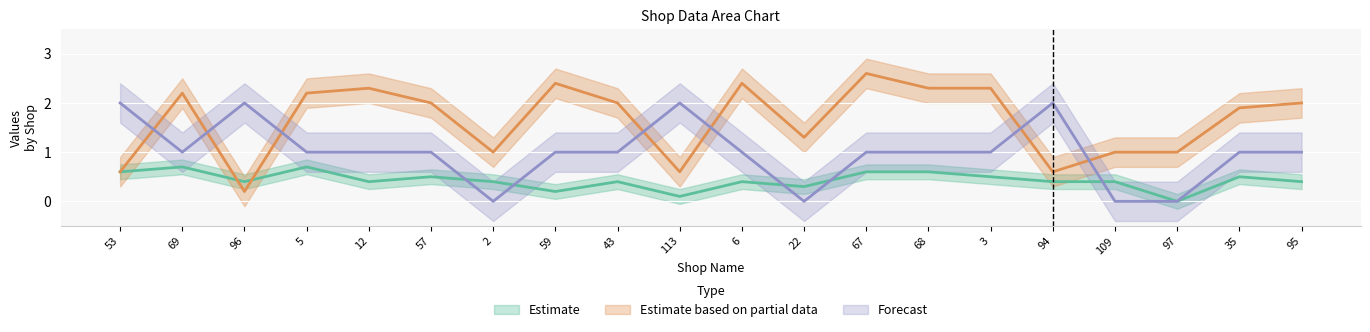

At how many categories does at least one series exceed 1?

17